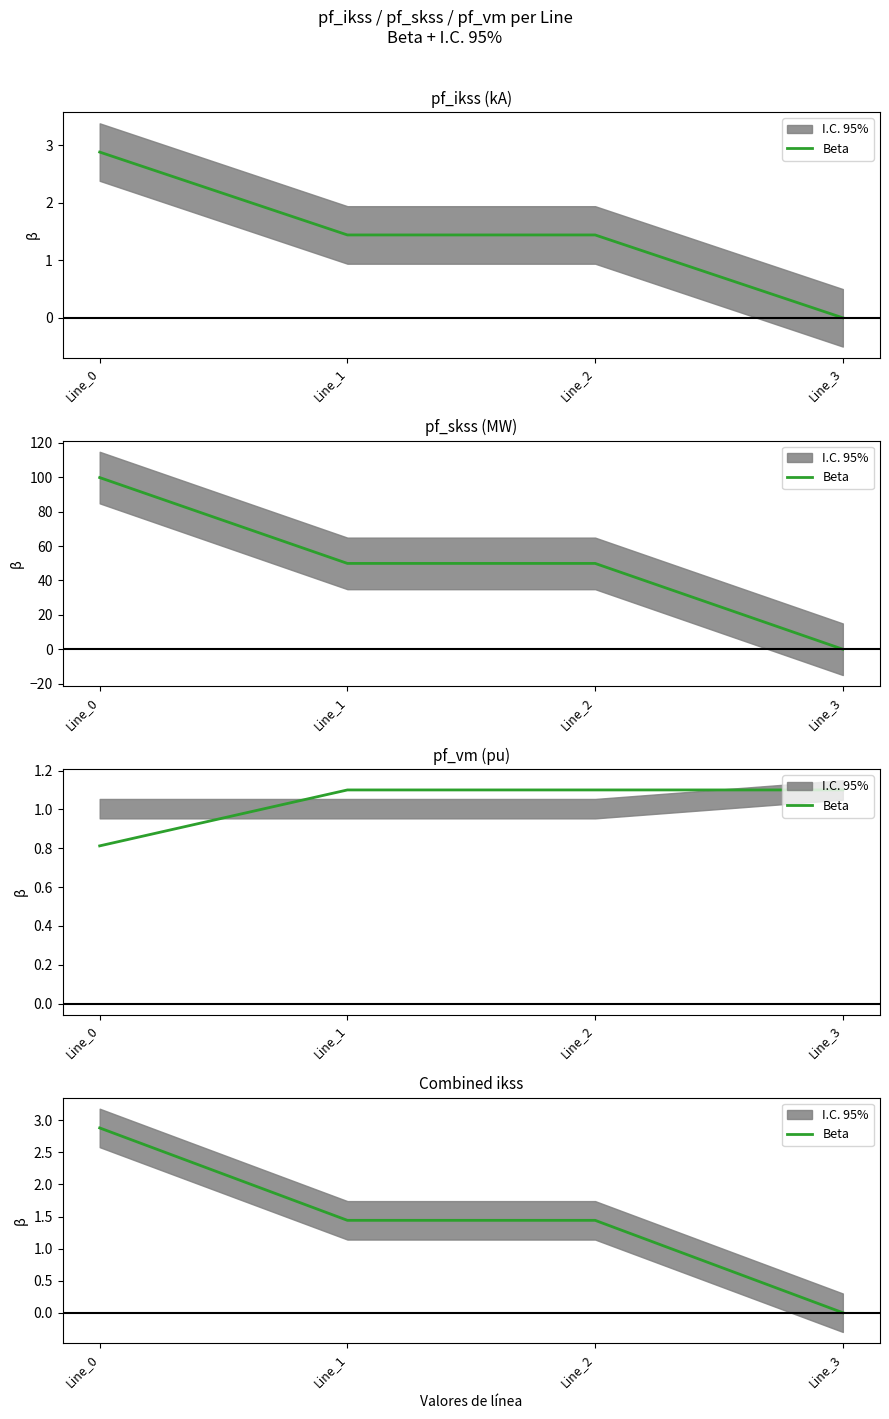

What is the sum of the values at Line_1 and Line_2?

2.9